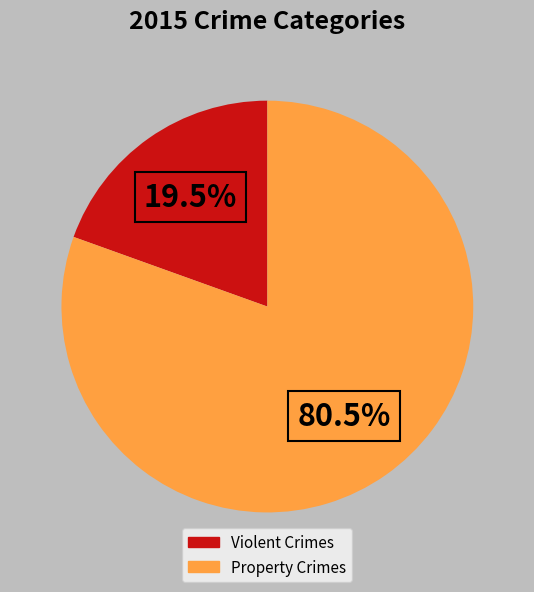

Does any single category account for the majority?

Yes